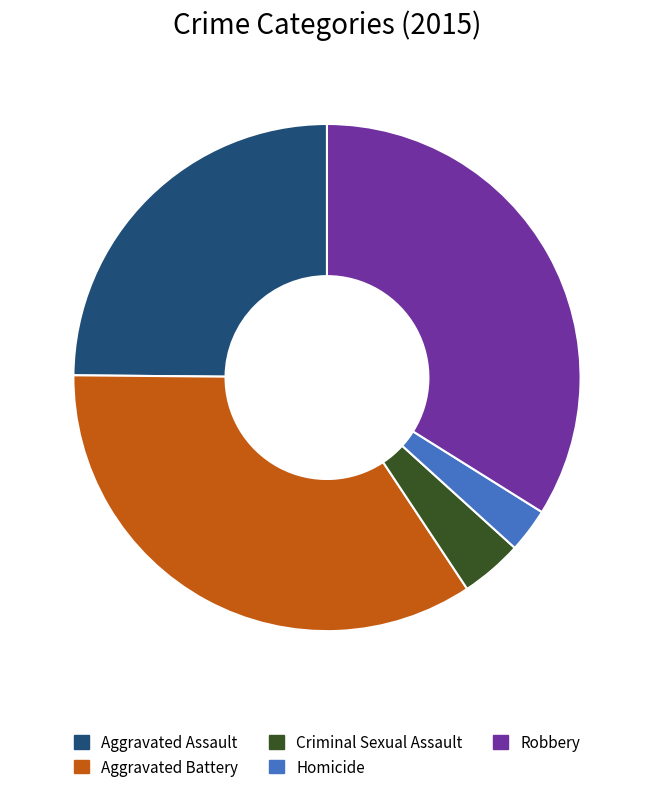

Is the sum of Aggravated Assault and Homicide greater than half?

No